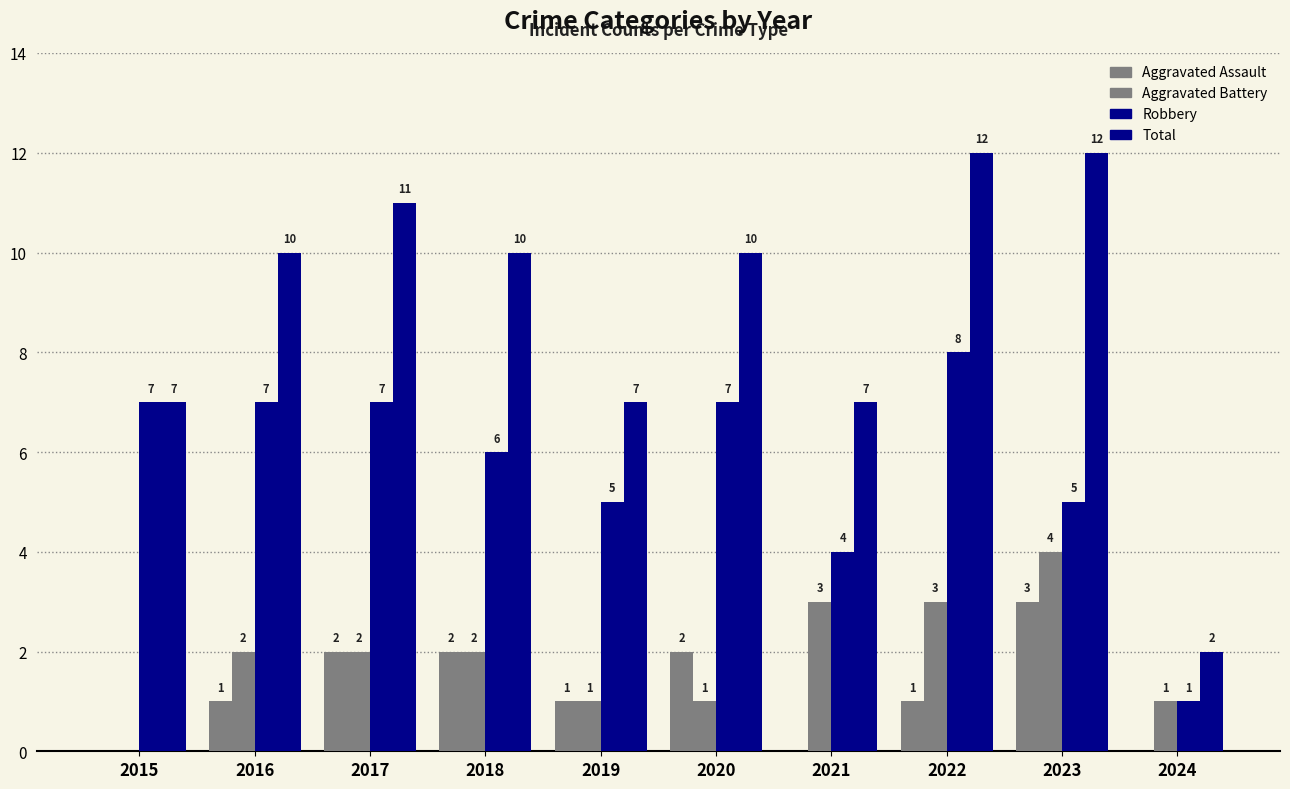

What is the value of the Total bar at the 2nd from the left?

10